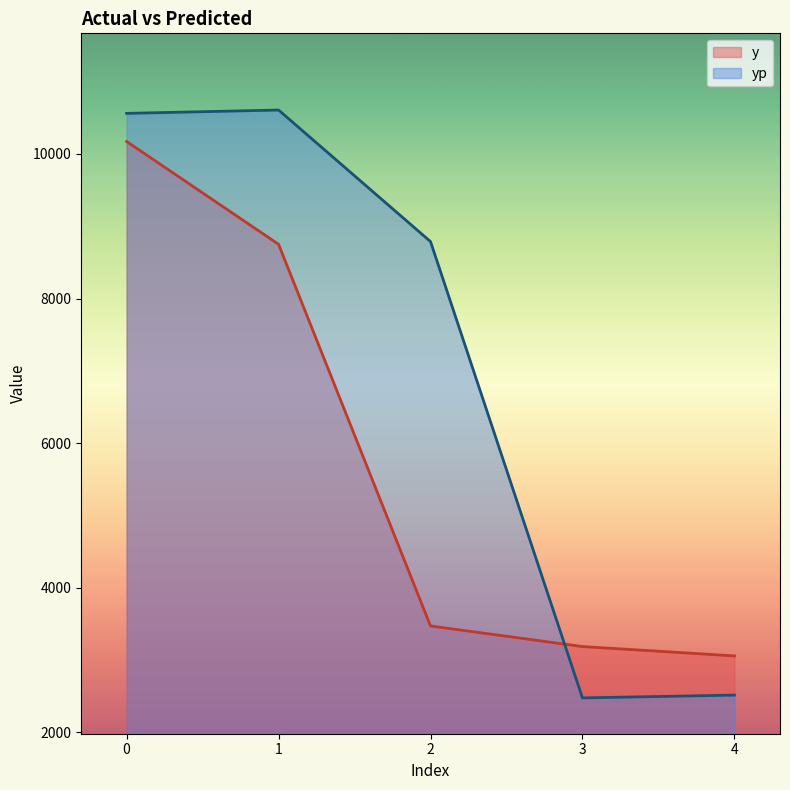

How many data points does each series have?

5